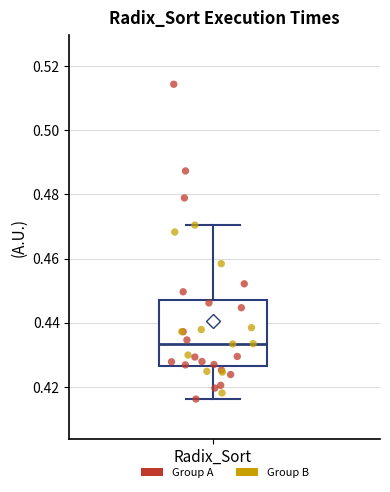

Where is the lower edge of the box for Radix_Sort on the y-axis? The values are not printed on the chart, so give them approximately, as read against the axis.

0.426